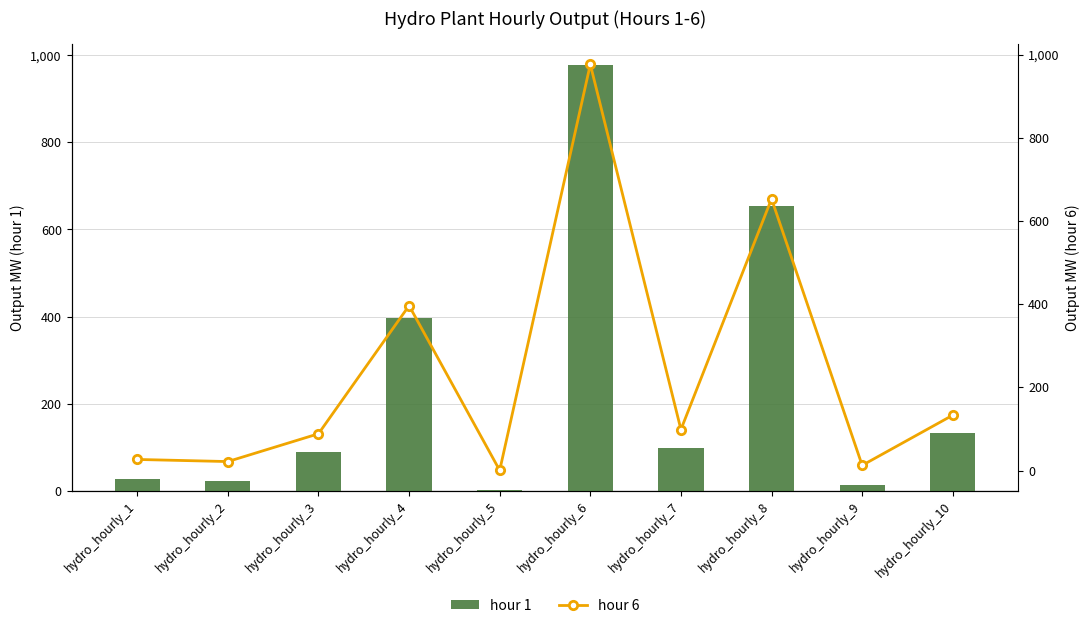

What are all the series names shown in the legend?

hour 1, hour 6